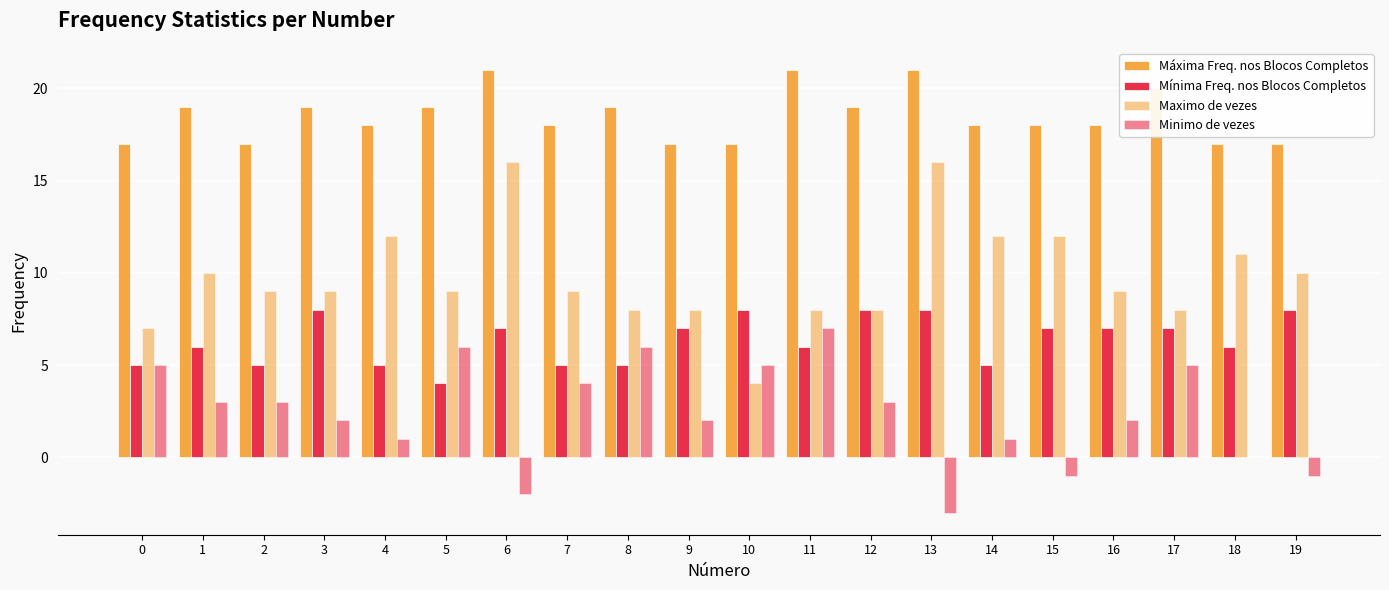

How many data points does each series have?

20